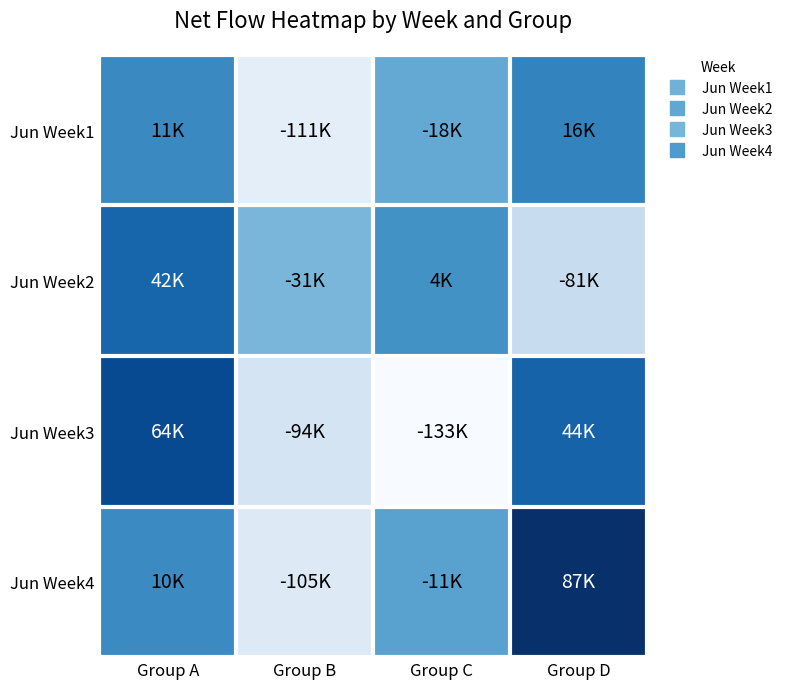

Reading right to left, what are all the values shown in this chart?

Jun Week1: Group D=16000	Group C=-18000	Group B=-111000	Group A=11000
Jun Week2: Group D=-81000	Group C=4000	Group B=-31000	Group A=42000
Jun Week3: Group D=44000	Group C=-132817	Group B=-94000	Group A=64000
Jun Week4: Group D=87000	Group C=-11000	Group B=-105000	Group A=10000